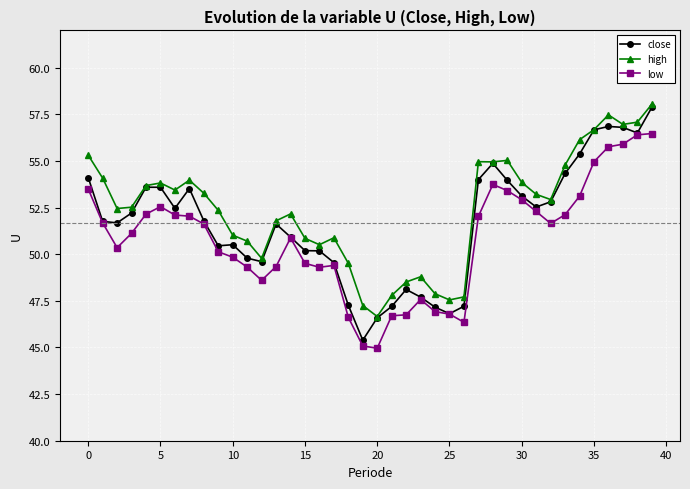

What is the average value of the high series?

52.4